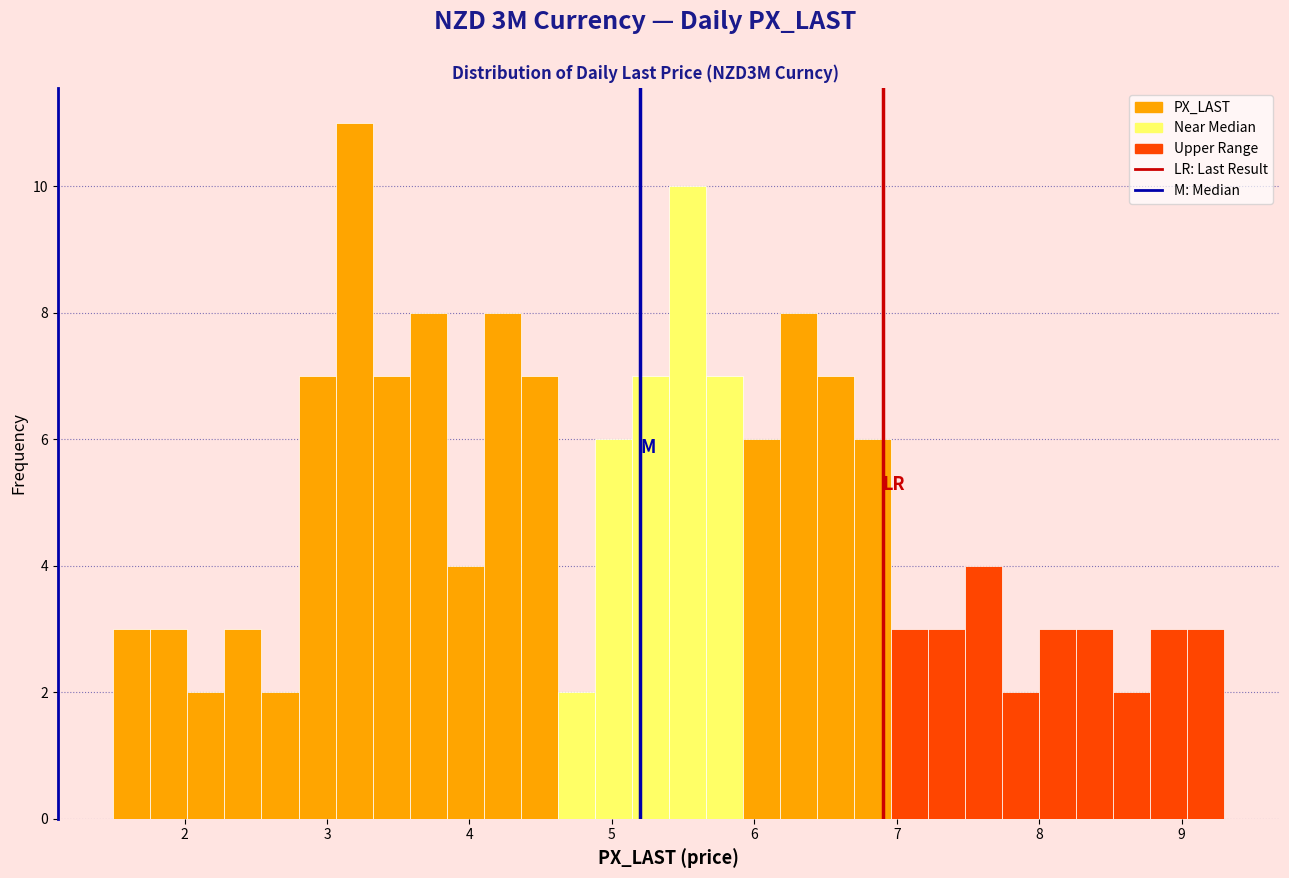

Around what value on the x-axis is the tallest bar? Give the approximate position of its centre, as read against the axis.

3.2